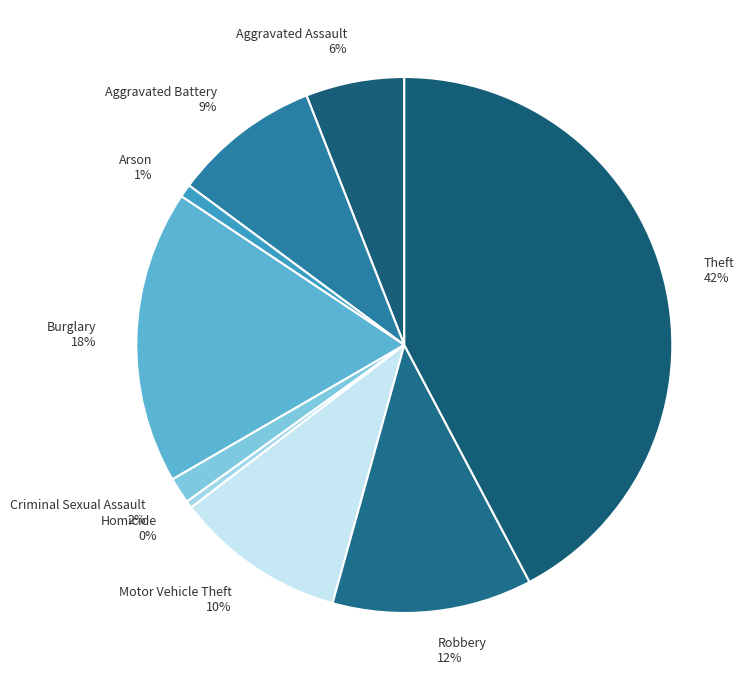

Do Homicide 0% and Robbery 12% together represent more than half of the pie?

No